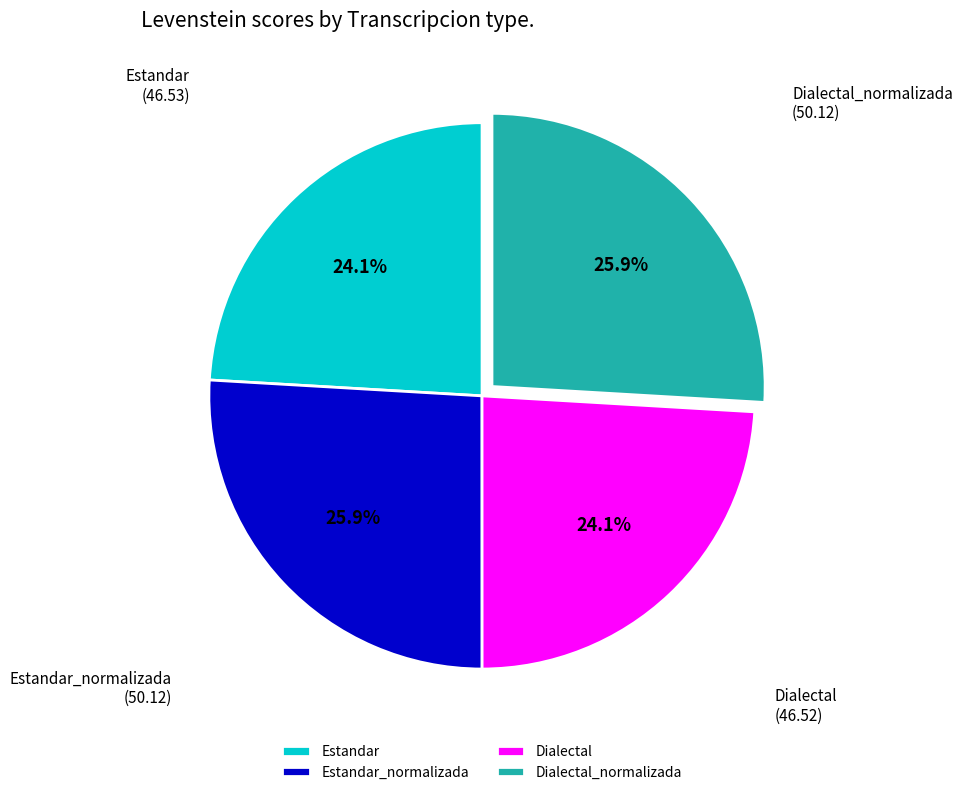

What percentage do Estandar_normalizada and Dialectal together represent?

50.0%